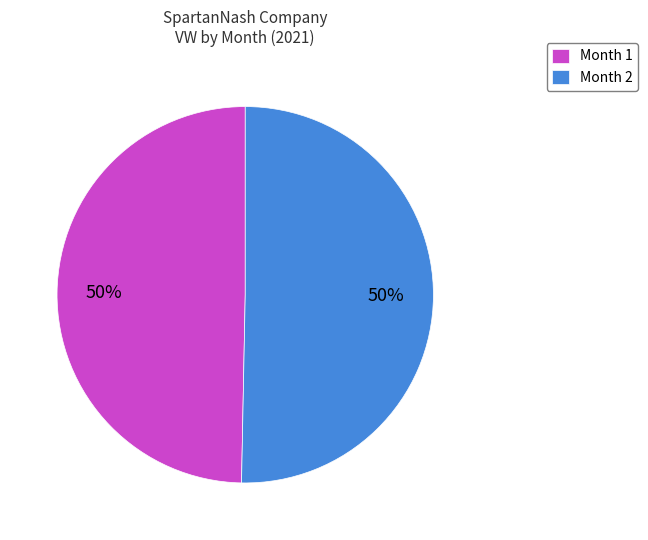

To the nearest percent, what is the average slice percentage?

50%